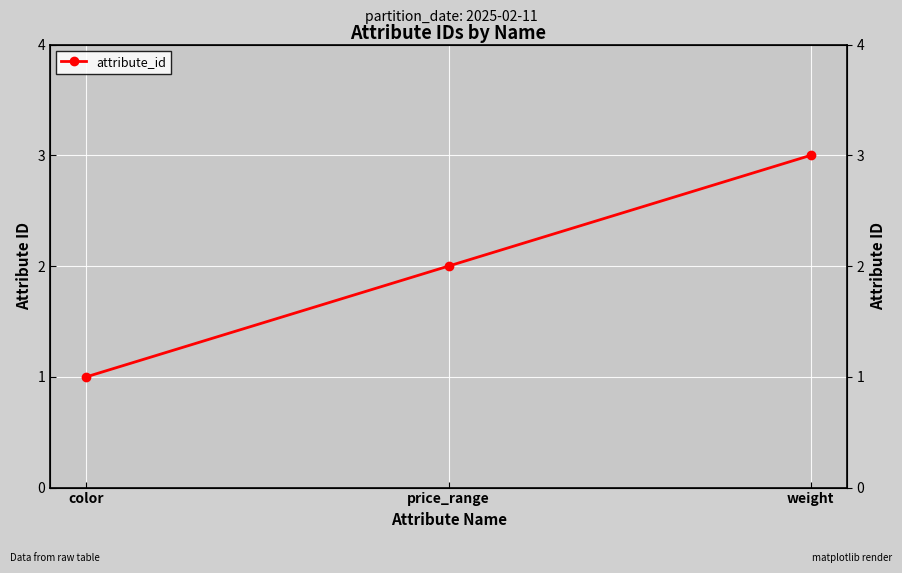

Which label corresponds to the largest value in the chart?

weight